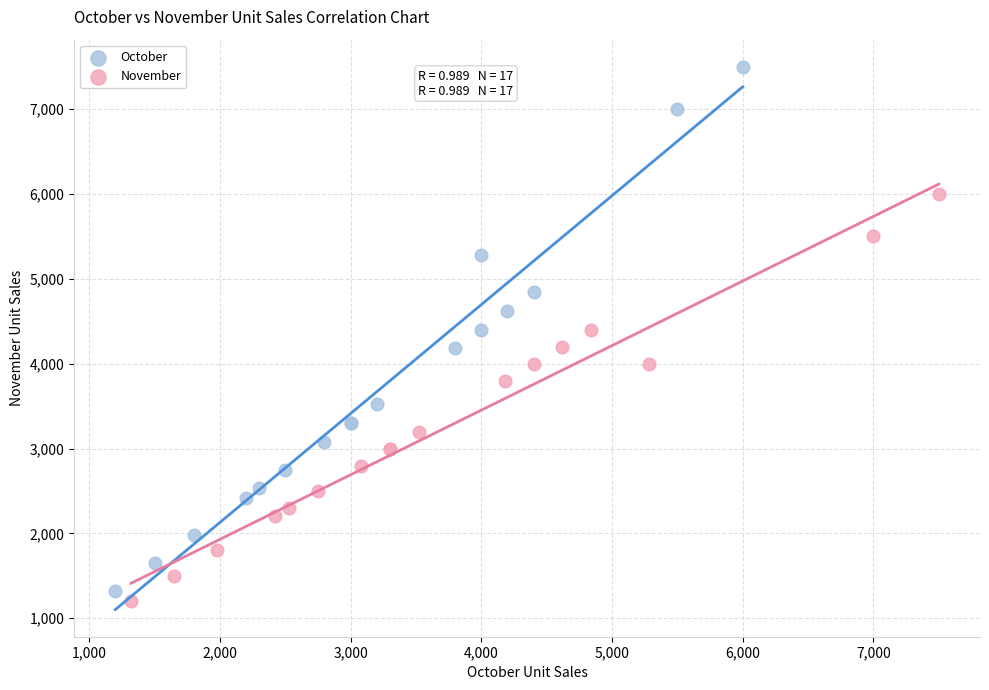

What are all the series names shown in the legend?

October, November